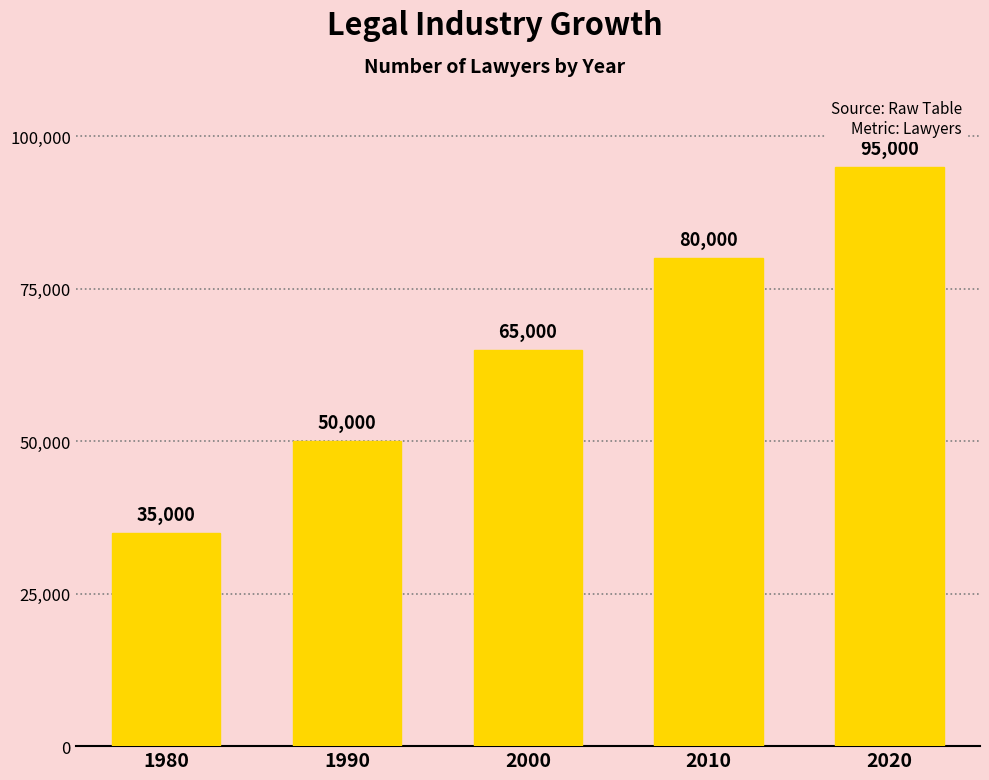

Approximately how many times larger is the value at 2020 compared to 1990?

1.9